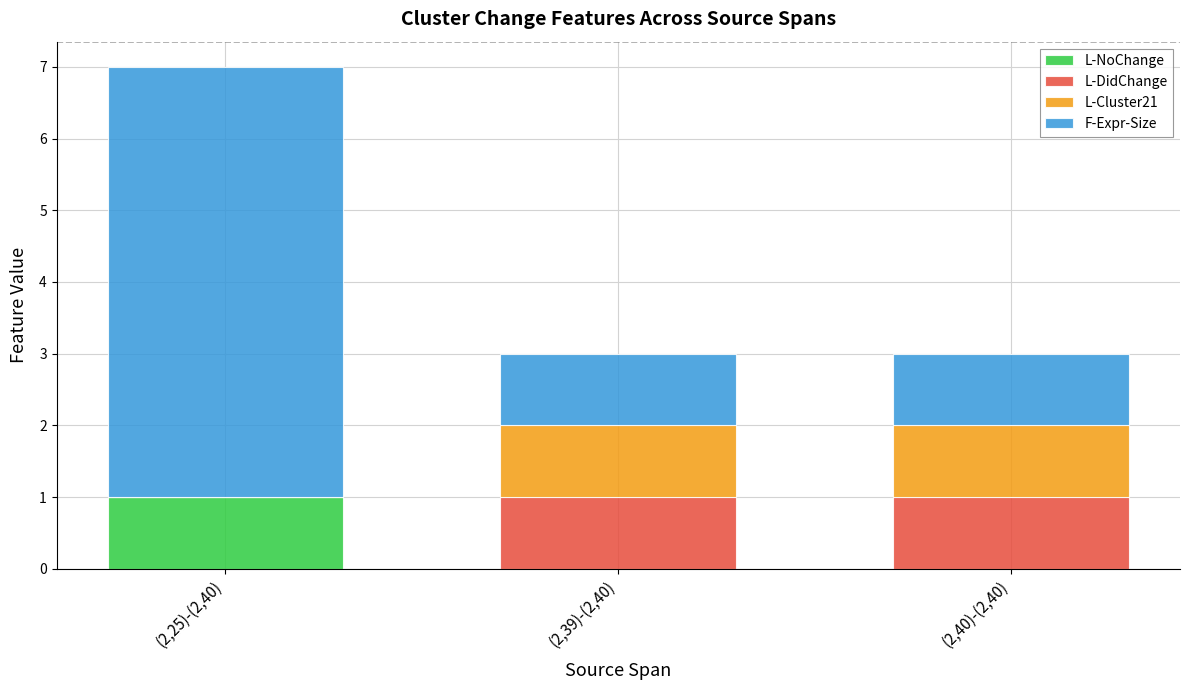

At which category is the sum across all series the highest?

(2,25)-(2,40)